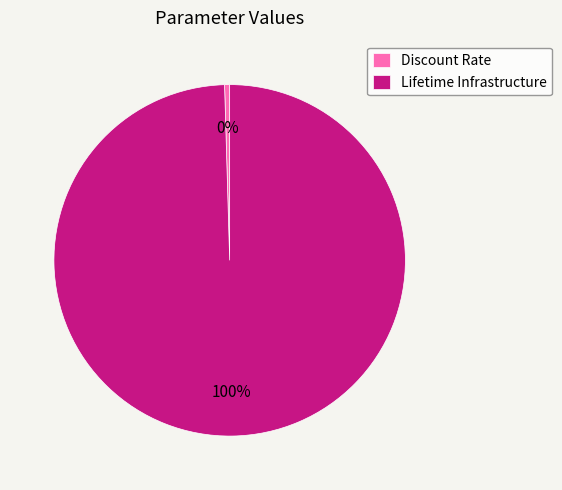

Which slice is the largest?

Lifetime Infrastructure